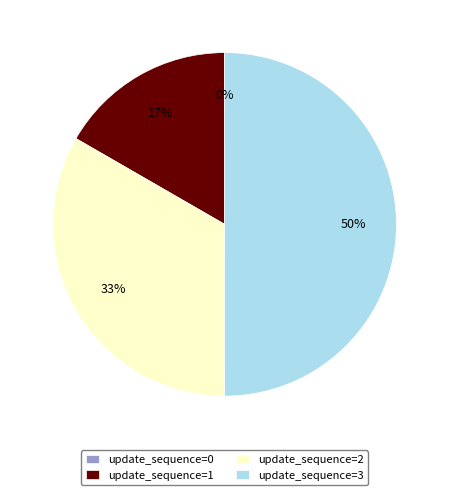

The update_sequence=2 slice represents 19% of the pie. True or false?

False